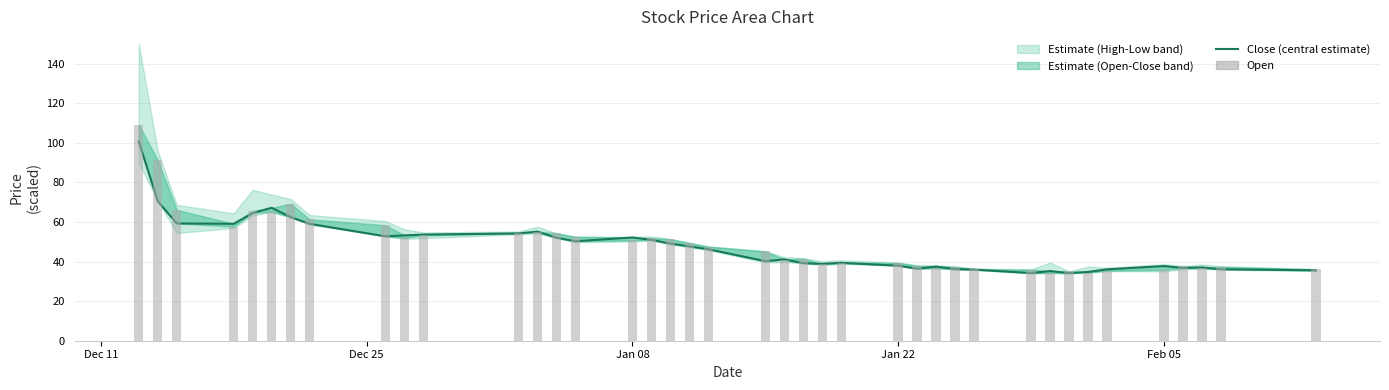

Count the number of values greater than 46.

20